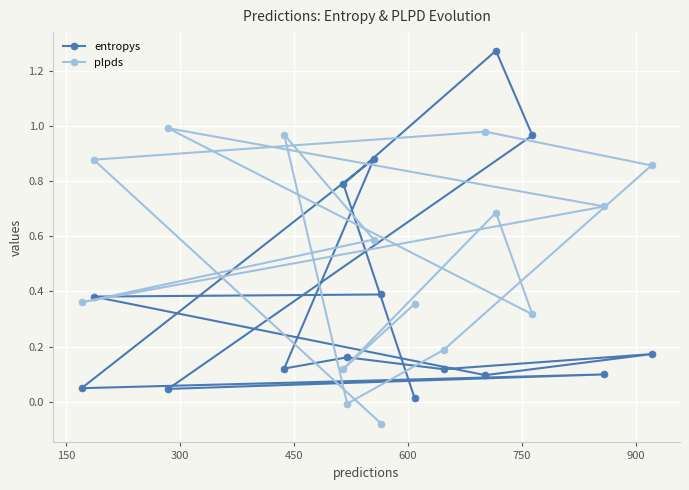

Which series has the largest range (max minus min)?

entropys